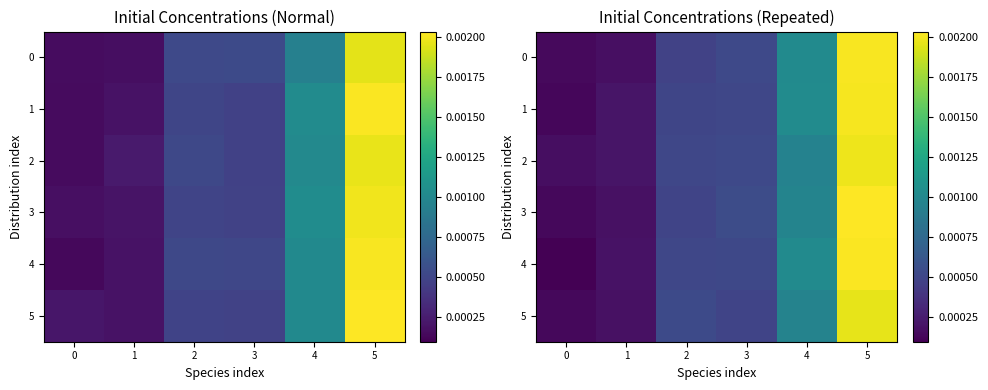

At 4, list the series in order from largest to smallest.

row_1, row_0, row_4, row_3, row_5, row_2